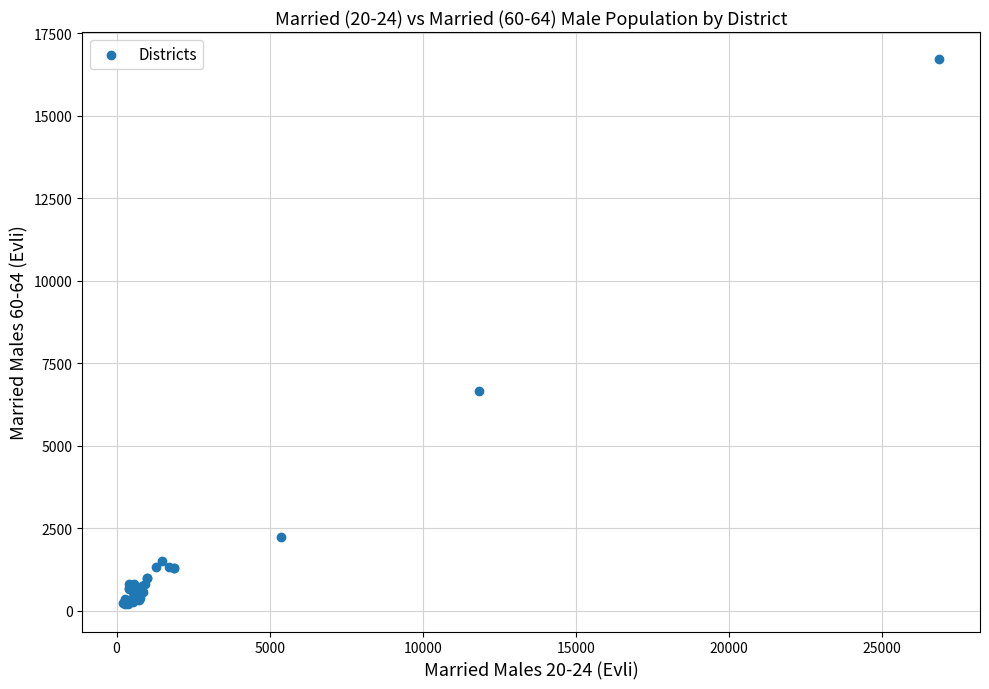

What Y value in the scatter plot is closest to 8453?

6656